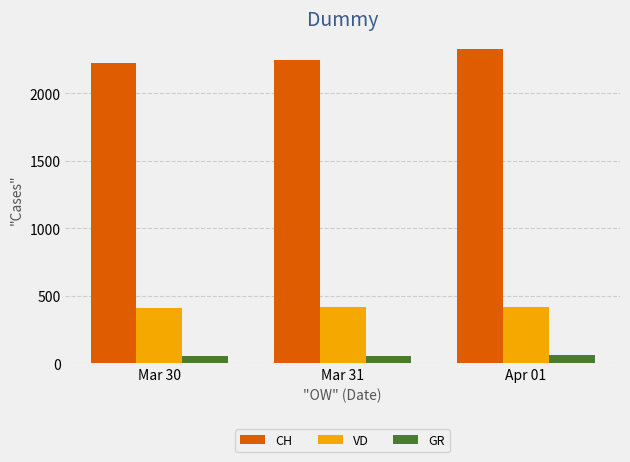

The value of VD at Apr 01 is 420. True or false?

True